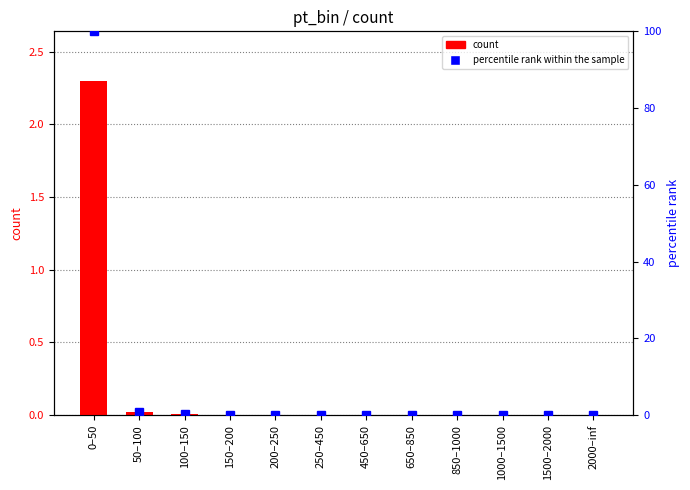

What is the spread (max minus min) of values at 0–50?

97.7